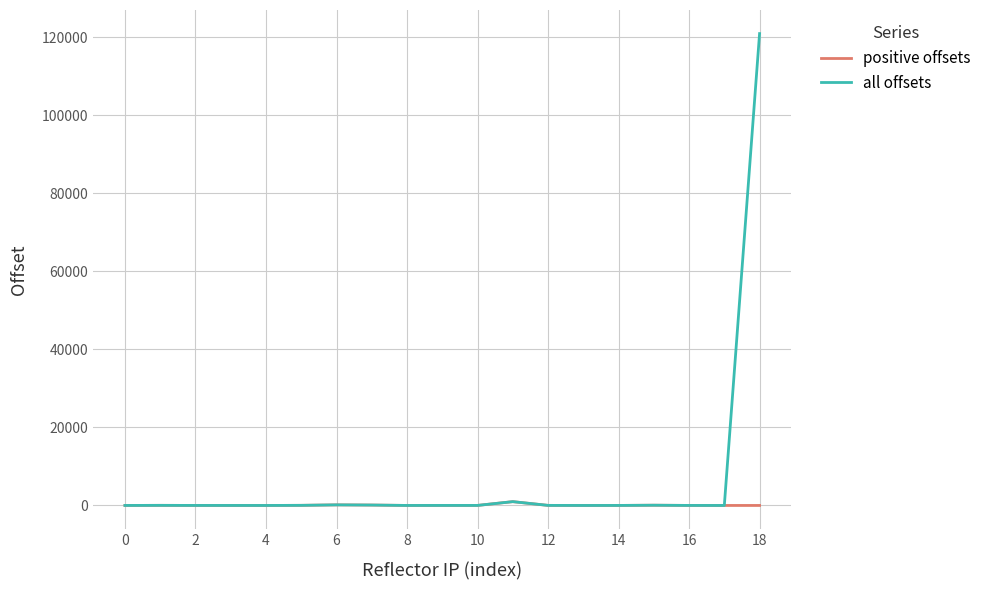

Which series has the largest total across all categories?

all offsets